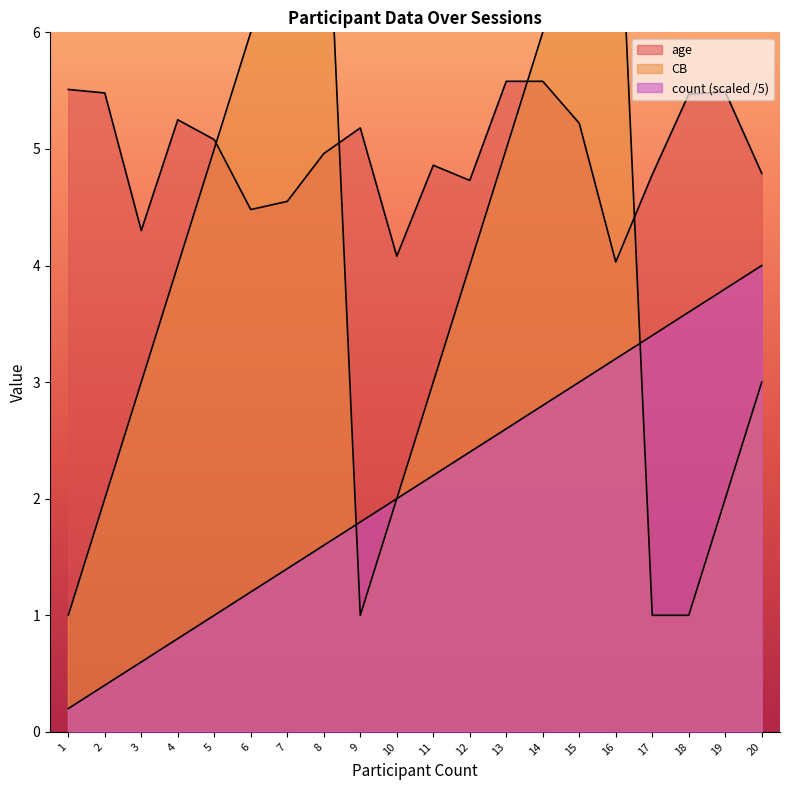

Where is count nearest to the value 2?

10